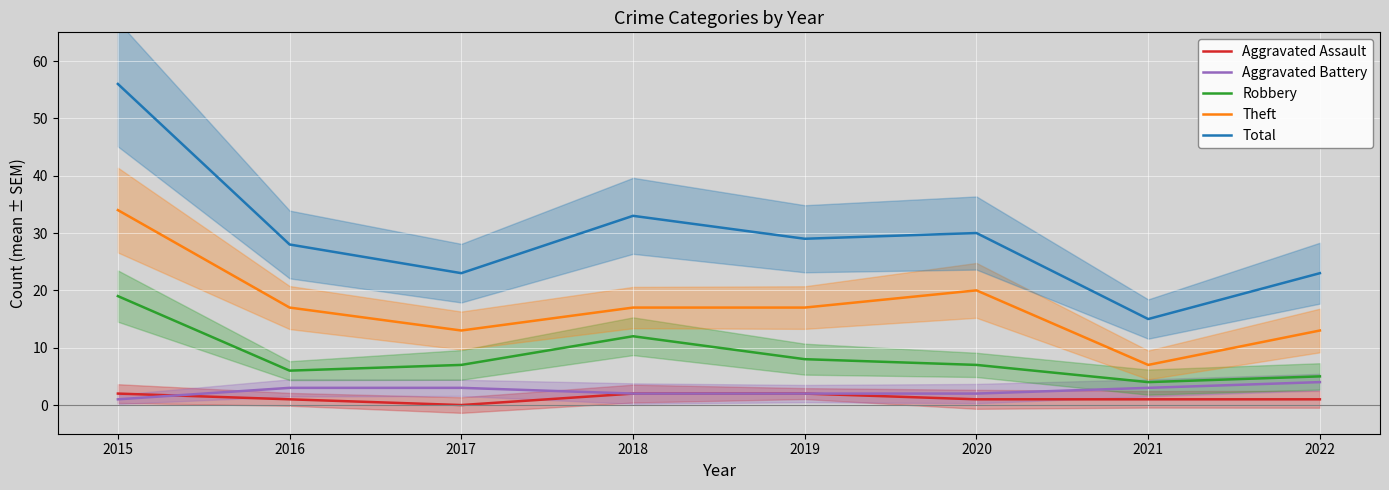

Which series has the widest spread of values?

Total